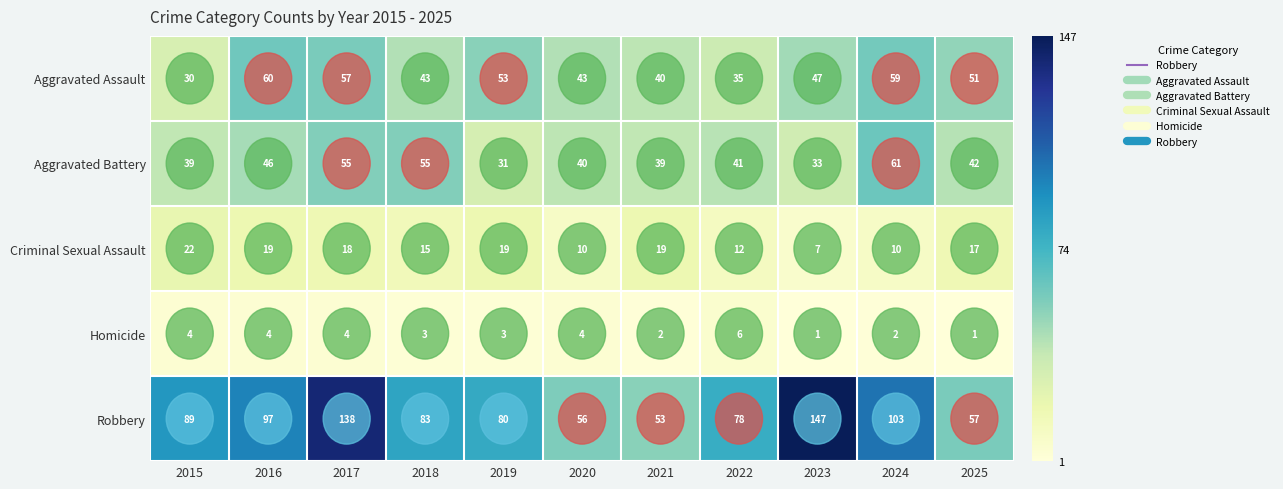

What is the total value across all series at 2021?

153